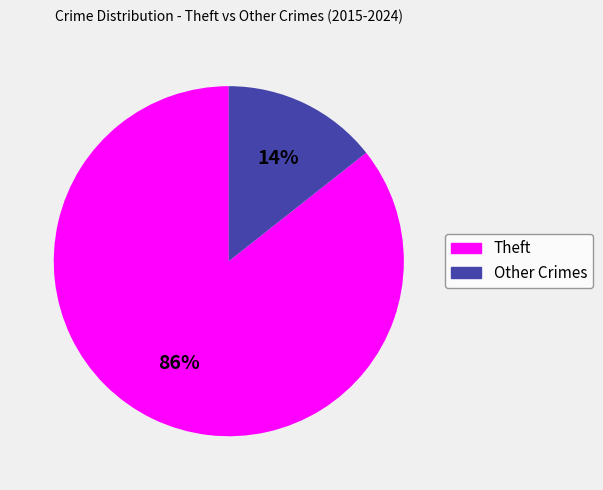

What percentage is the Theft slice, to the nearest percent?

86%